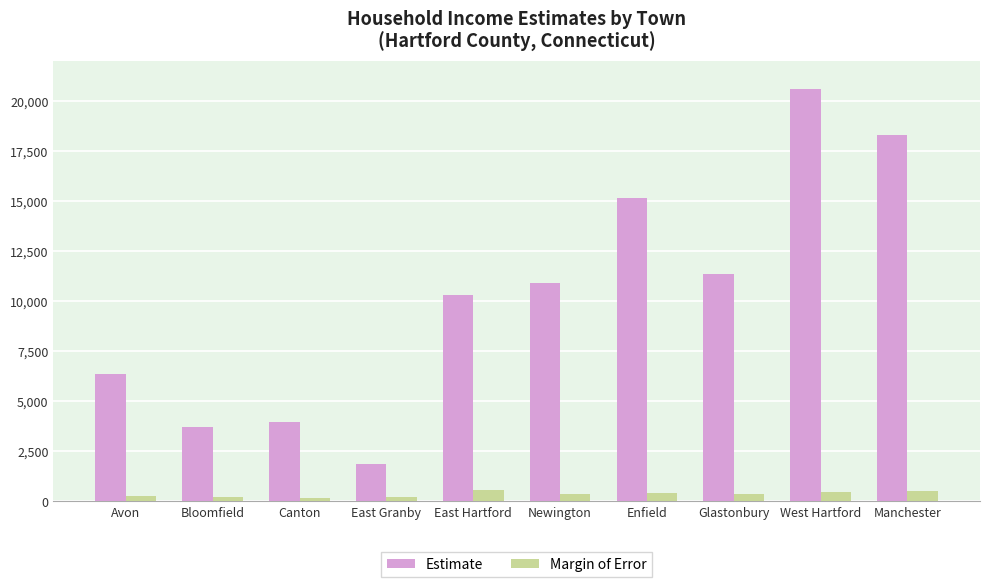

Between Canton and Newington, which series saw the biggest shift?

Estimate